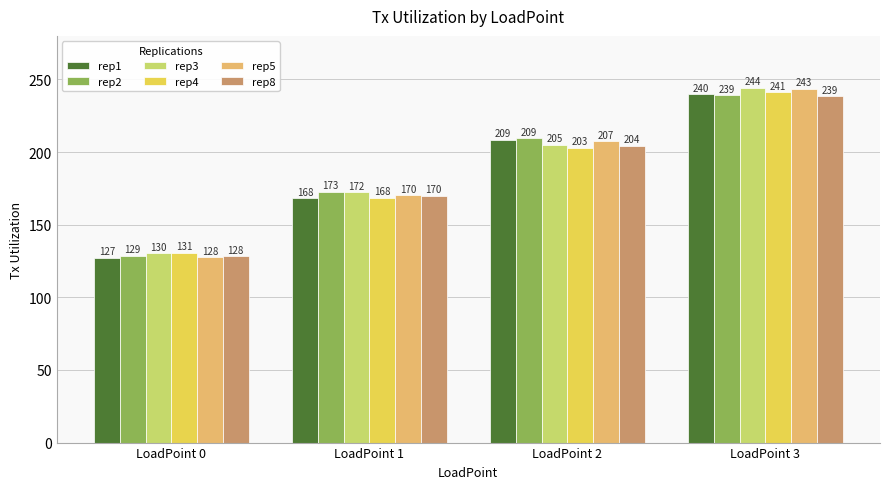

The value of rep5 at LoadPoint 3 is 88.2. True or false?

False